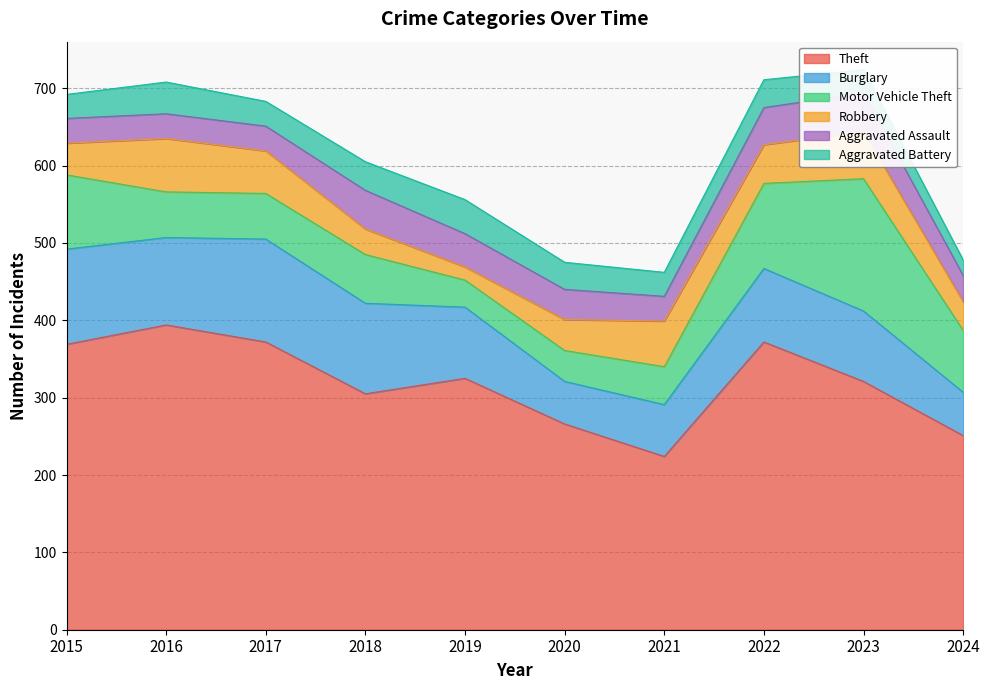

What is the difference between the highest and lowest values at 2023?

291